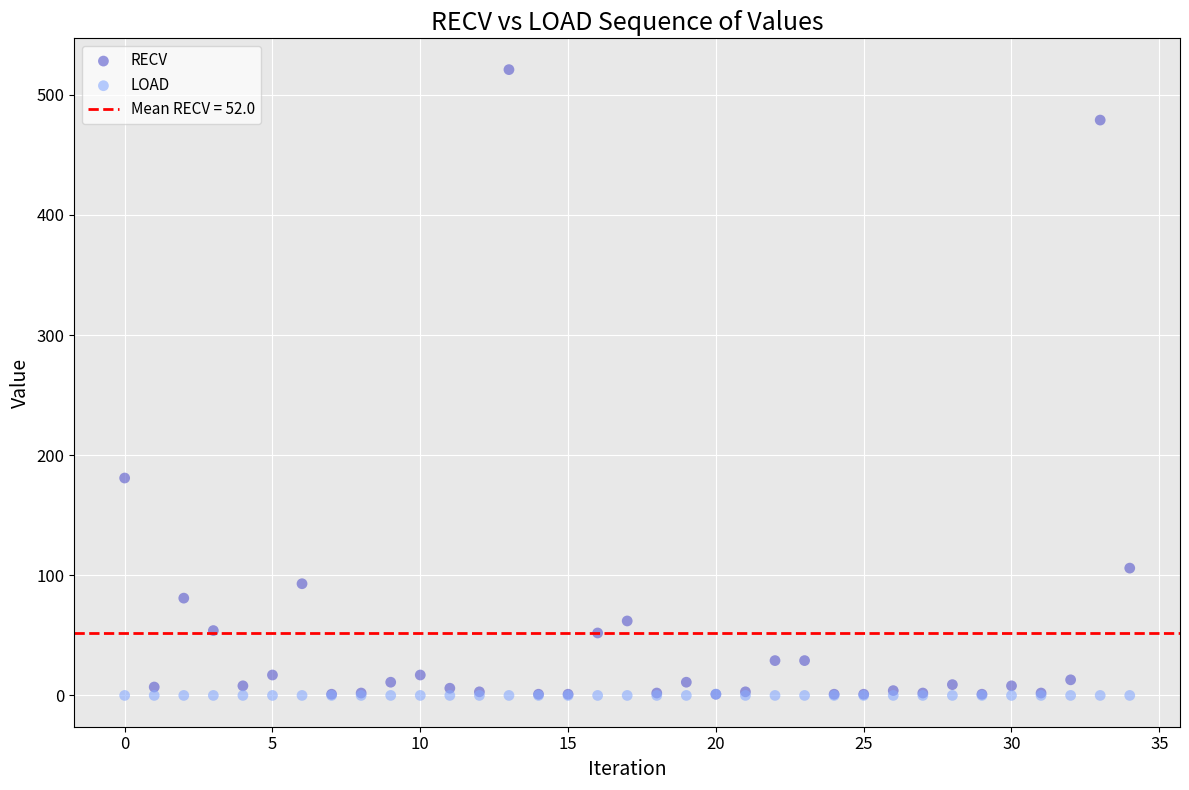

Which series reaches the maximum Y coordinate?

RECV